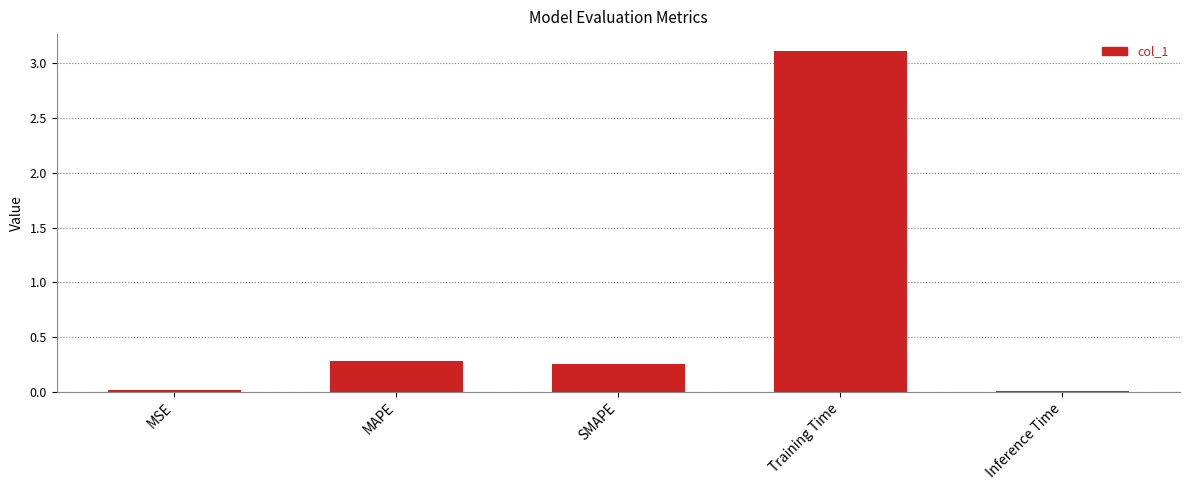

Are the bars grouped side by side (vs. stacked)?

No